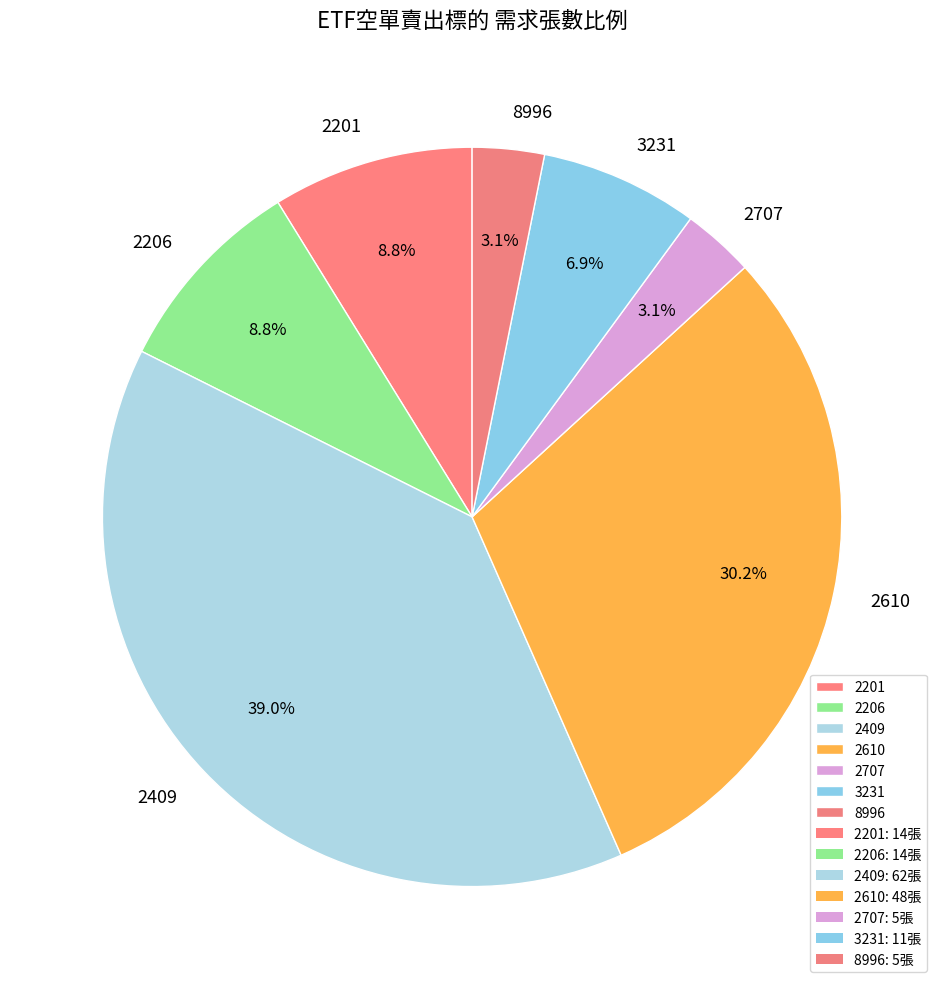

Is 2206 the majority of the pie?

No